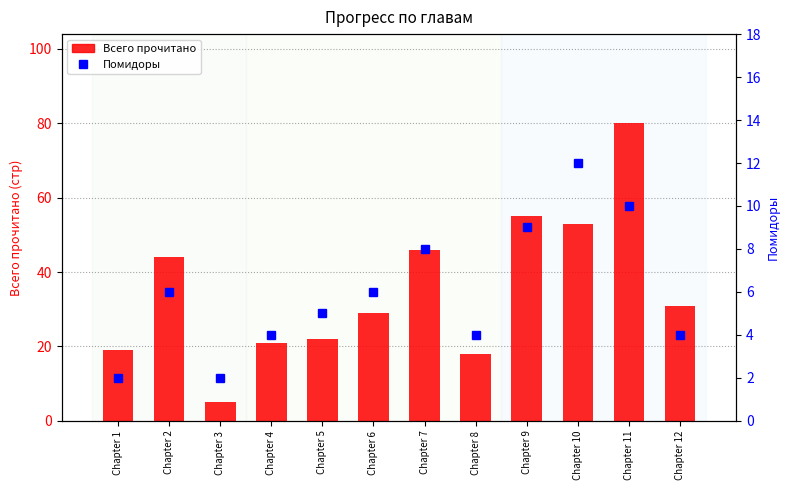

What is the minimum value shown in the chart?

2